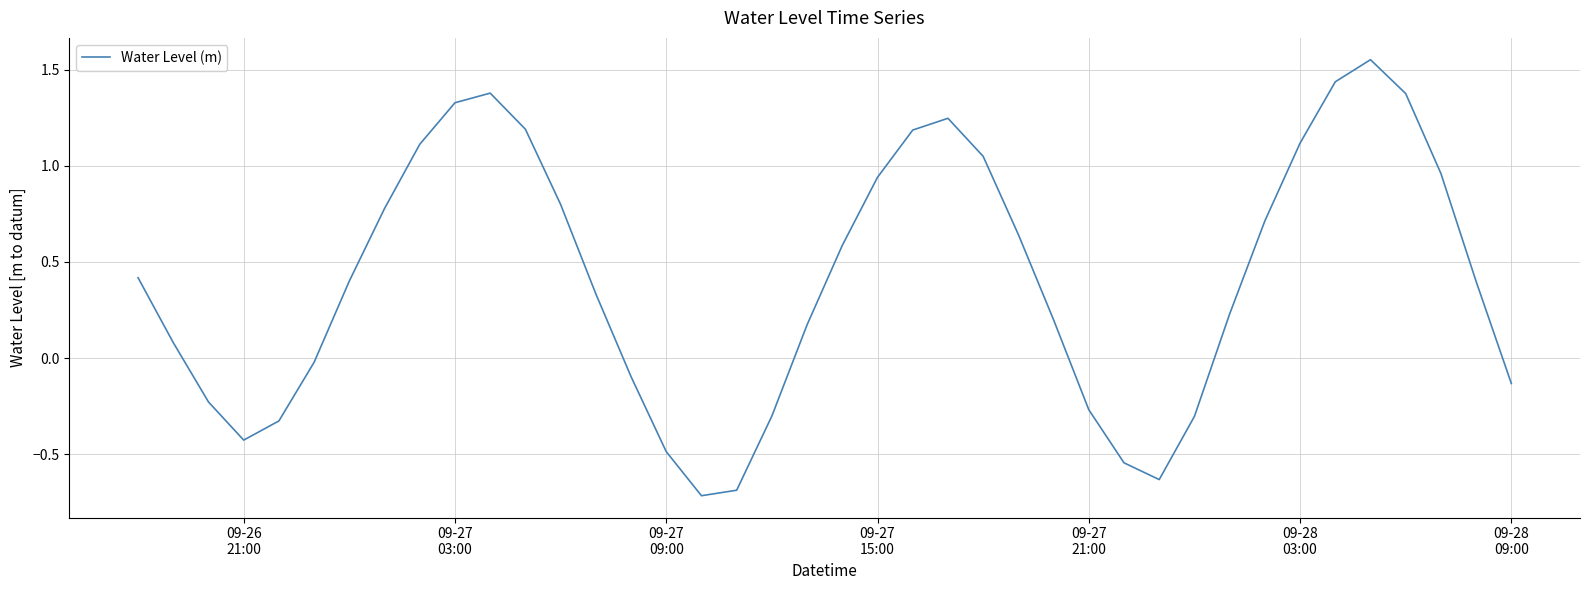

What is the difference between the maximum and minimum values?

2.3